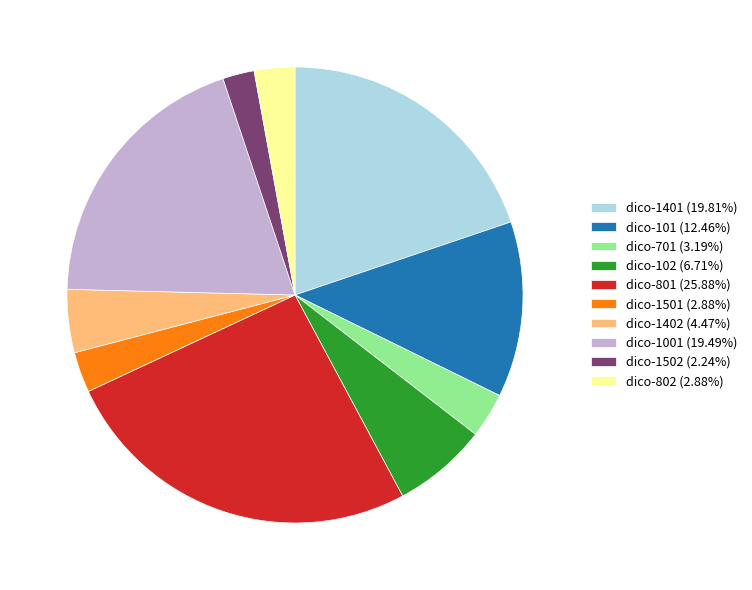

Combined, do dico-1502 (2.24%) and dico-802 (2.88%) account for over 50%?

No